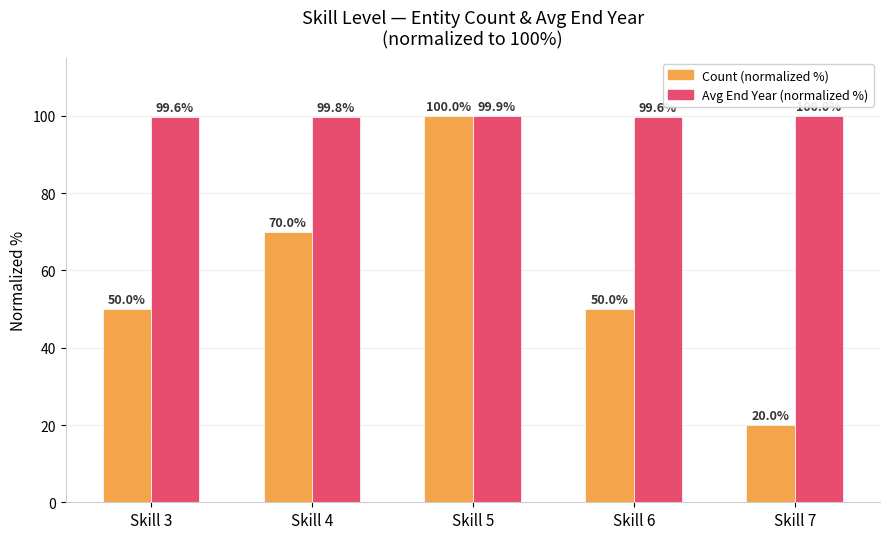

True or false: Avg End Year (normalized %) has a value of 54.9 at Skill 5.

False